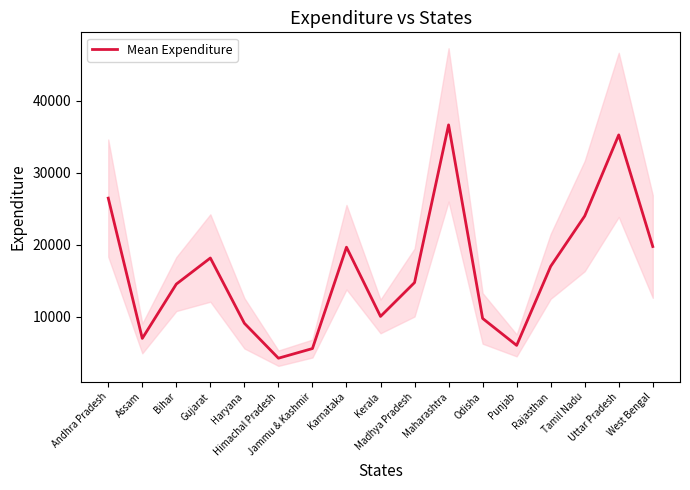

List the labels in order of value, smallest first.

Himachal Pradesh, Jammu & Kashmir, Punjab, Assam, Haryana, Odisha, Kerala, Bihar, Madhya Pradesh, Rajasthan, Gujarat, Karnataka, West Bengal, Tamil Nadu, Andhra Pradesh, Uttar Pradesh, Maharashtra